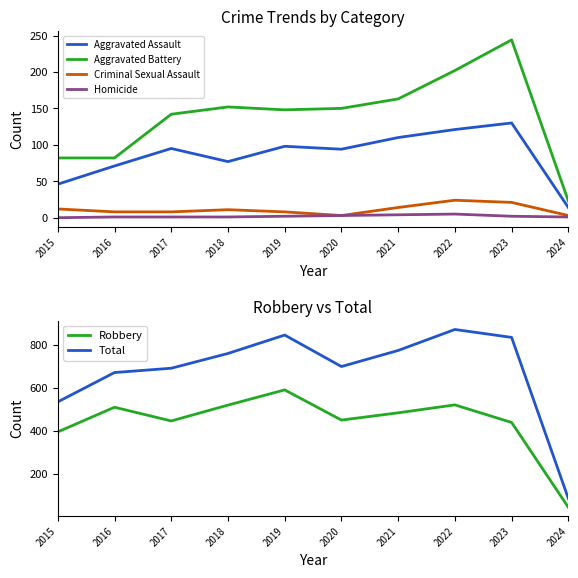

At which label does Criminal Sexual Assault reach its peak?

2022